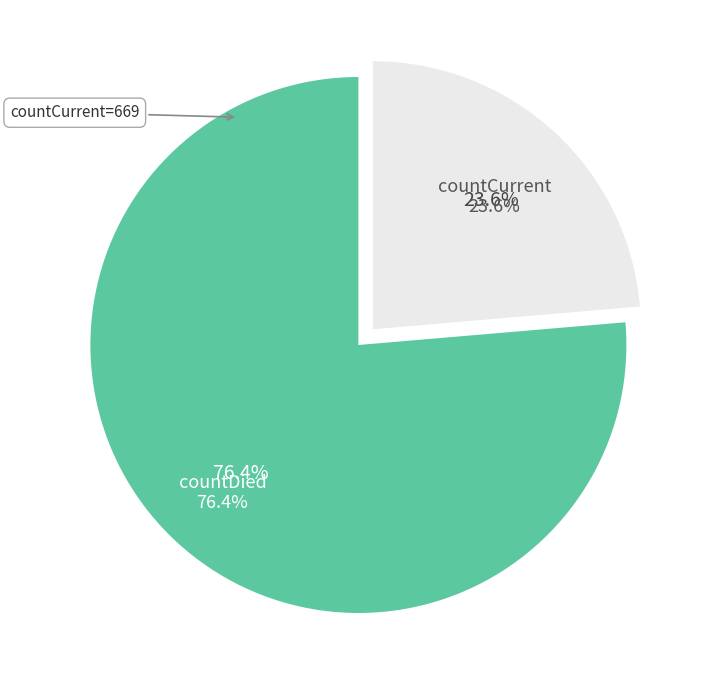

Combined, what portion of the pie is countDied and countCurrent?

100.0%